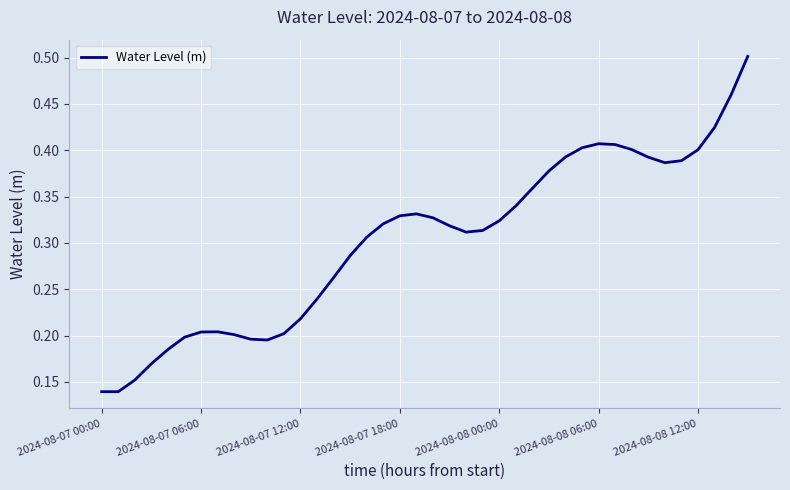

How many lines are shown in the chart?

1